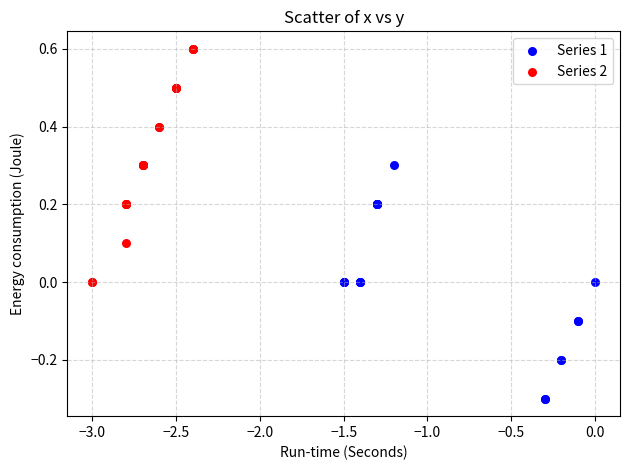

Which series has the largest Y range (max minus min)?

Series 1